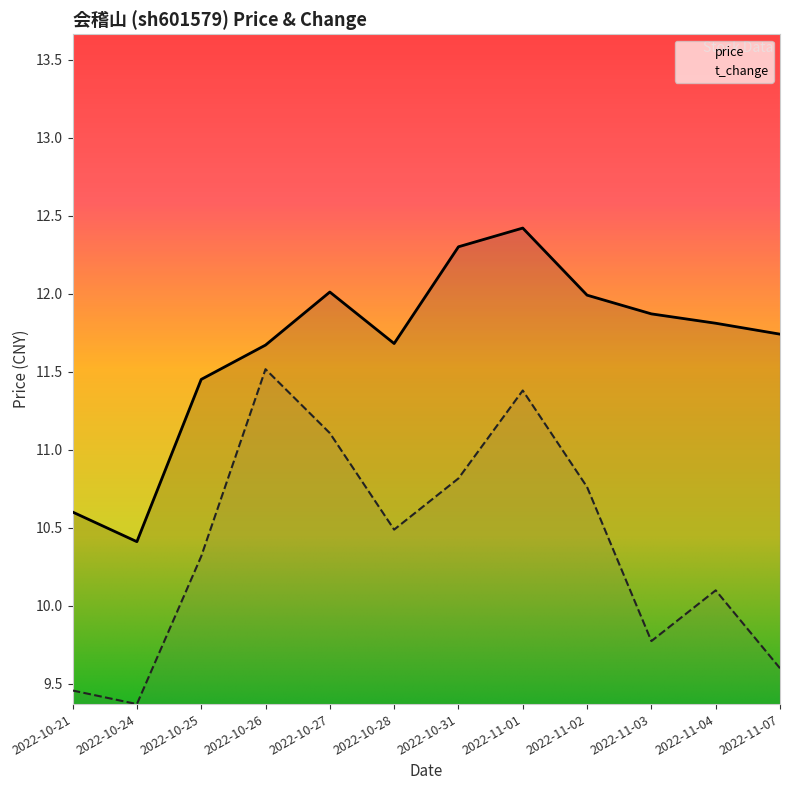

The value of t_change at 2022-11-02 is 10.8. True or false?

True